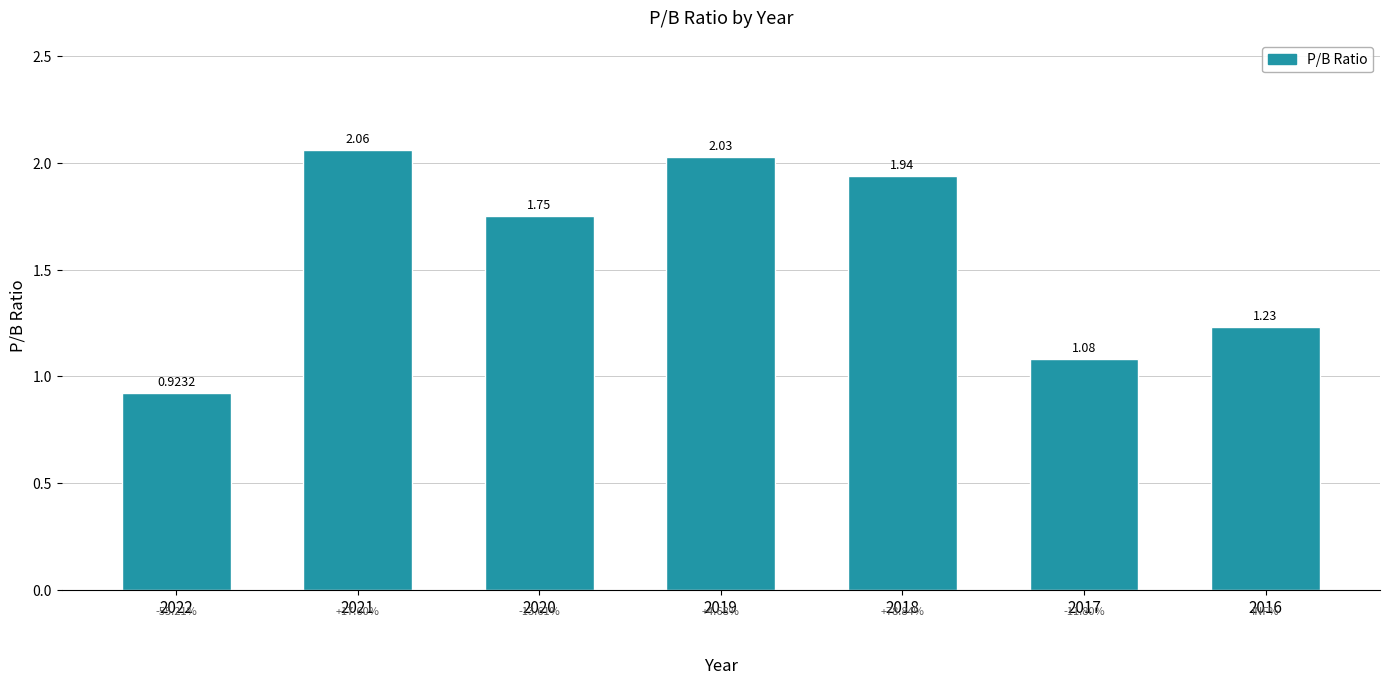

What is the difference between the values at 2020 and 2016?

0.5